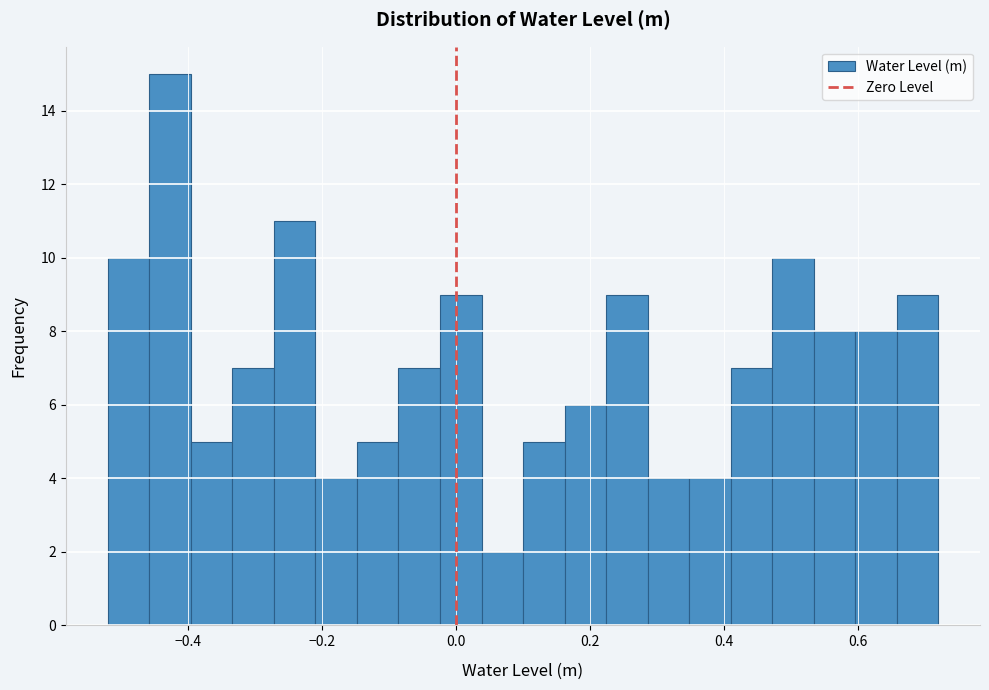

Around what value on the x-axis is the tallest bar? Give the approximate position of its centre, as read against the axis.

-0.42